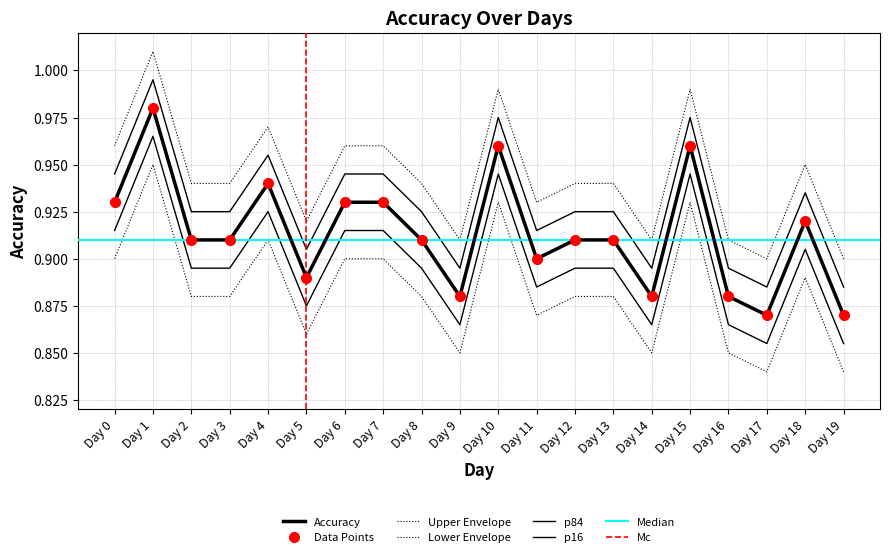

Reading right to left, list all the values displayed in this chart.

0.9	0.9	0.9	0.9	1.0	0.9	0.9	0.9	0.9	1.0	0.9	0.9	0.9	0.9	0.9	0.9	0.9	0.9	1.0	0.9